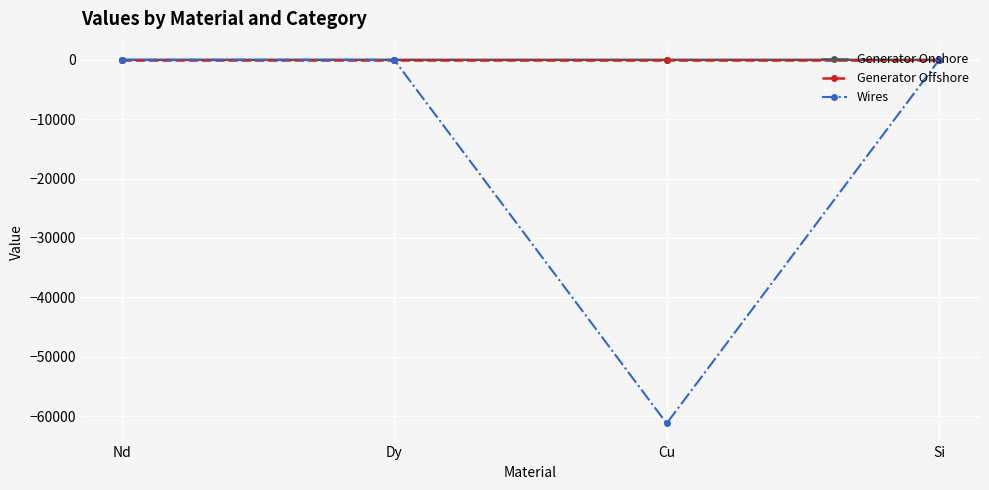

What is the lowest value of the Wires series?

-61227.4